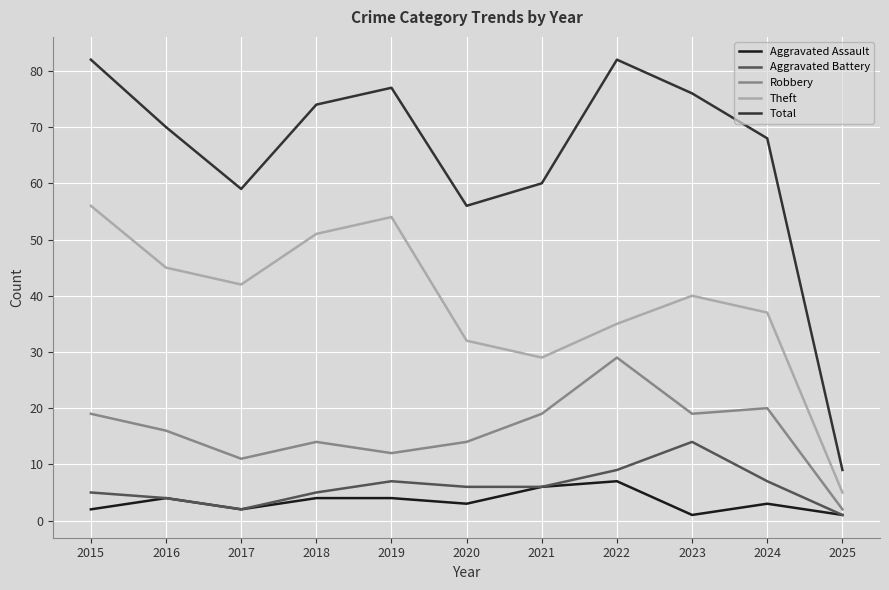

True or false: Total and Theft cross at least once.

False